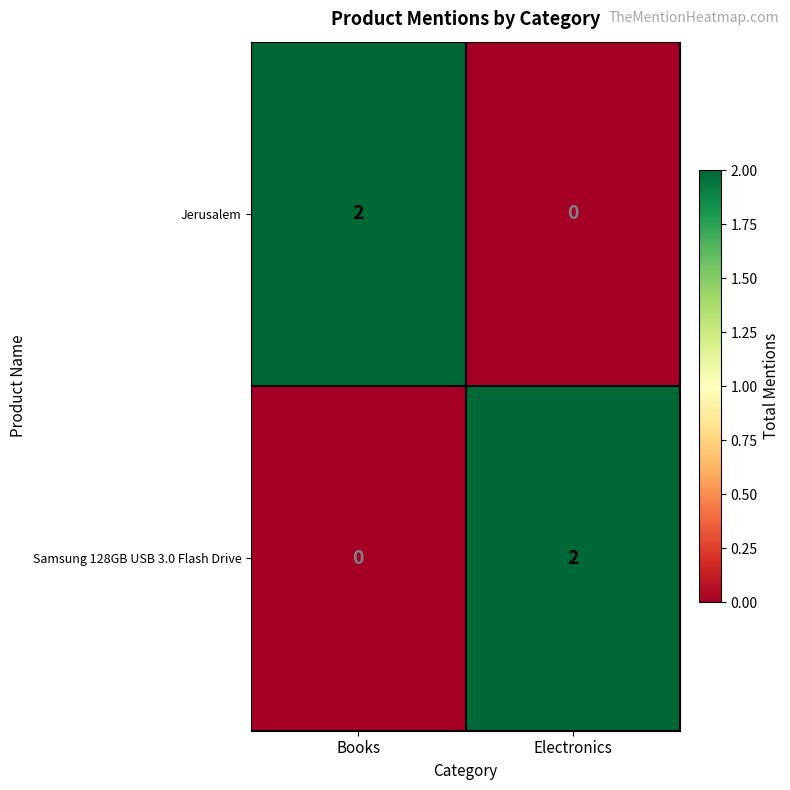

At how many categories does at least one series exceed 0?

2